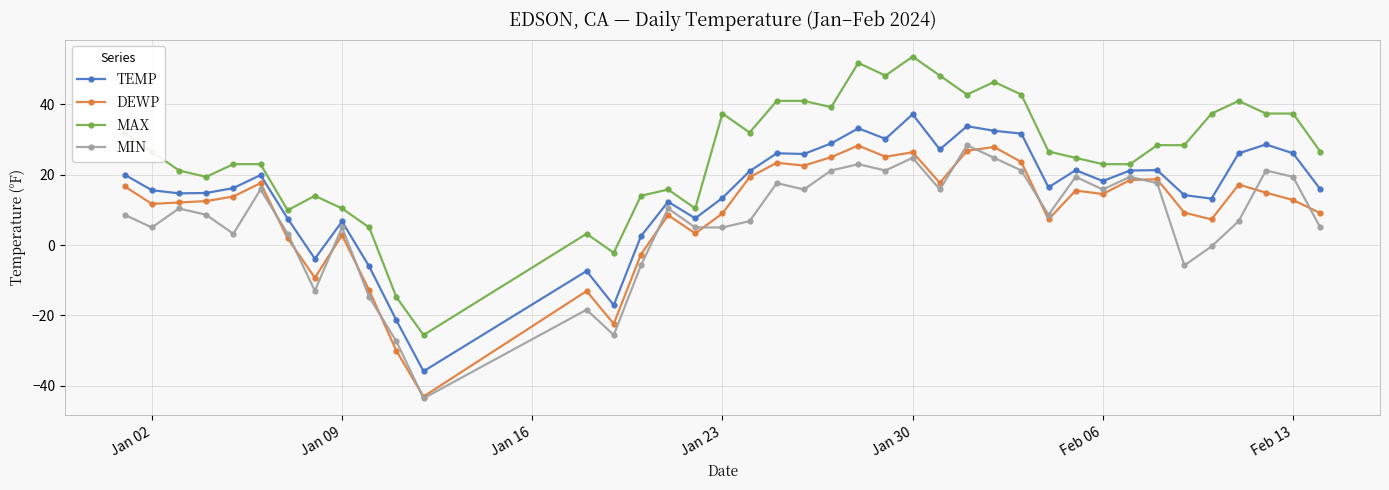

How many data points in TEMP are above 18?

20